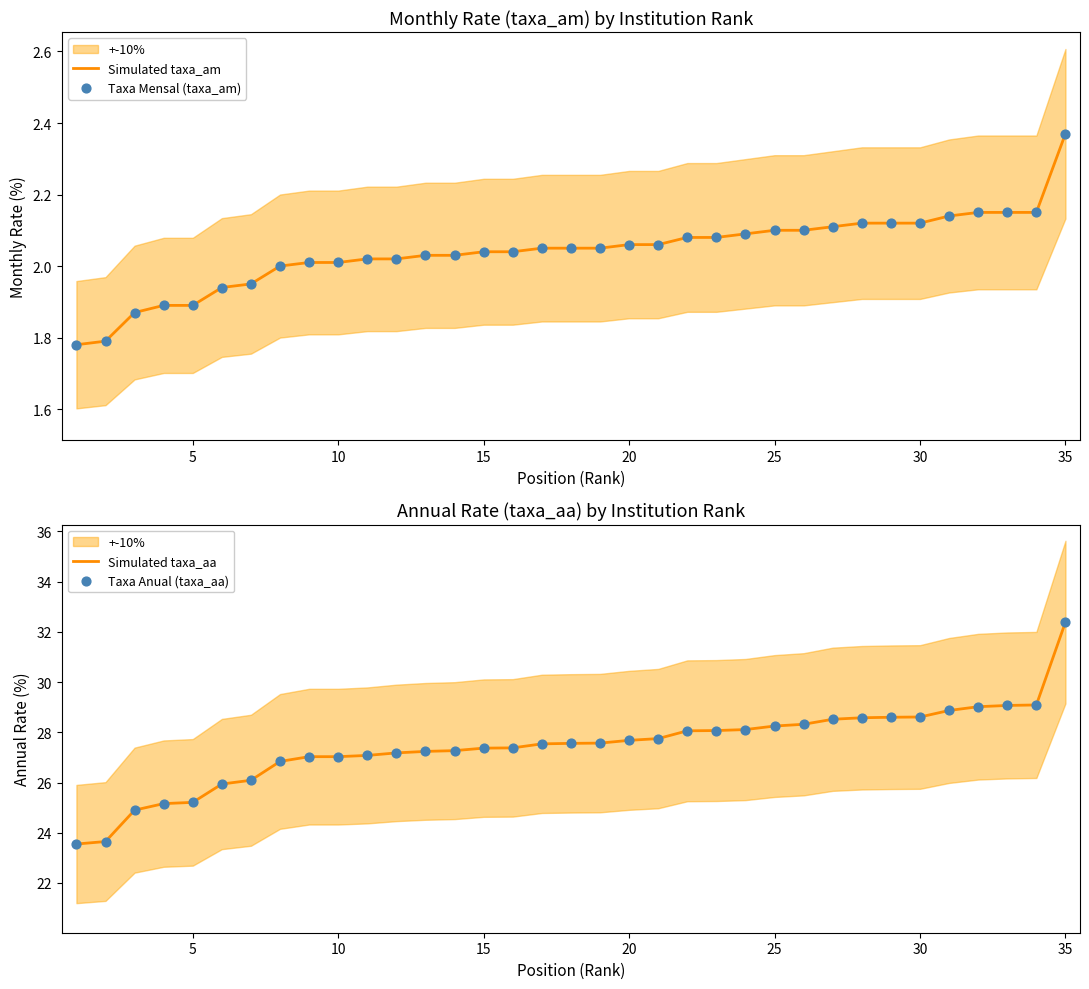

Which series contains the highest Y value?

Simulated taxa_aa